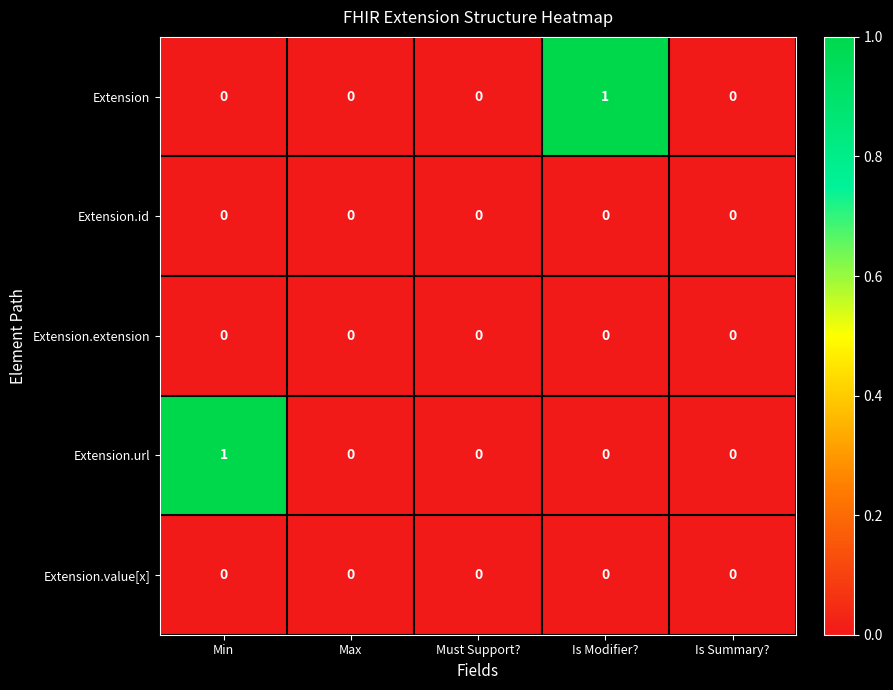

Count the number of data series in this chart.

5